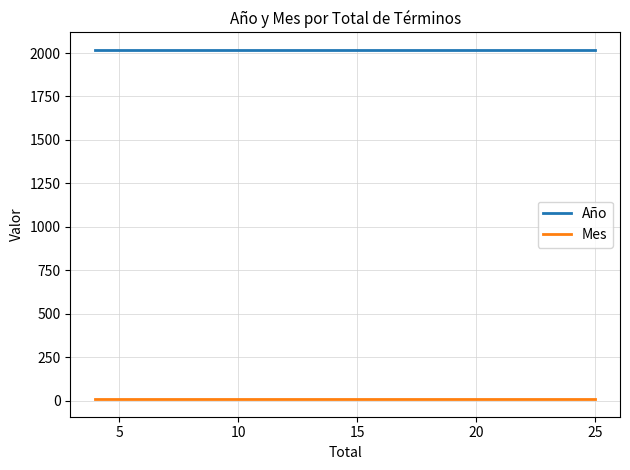

Rank the series by their maximum value, from lowest to highest.

Mes, Año